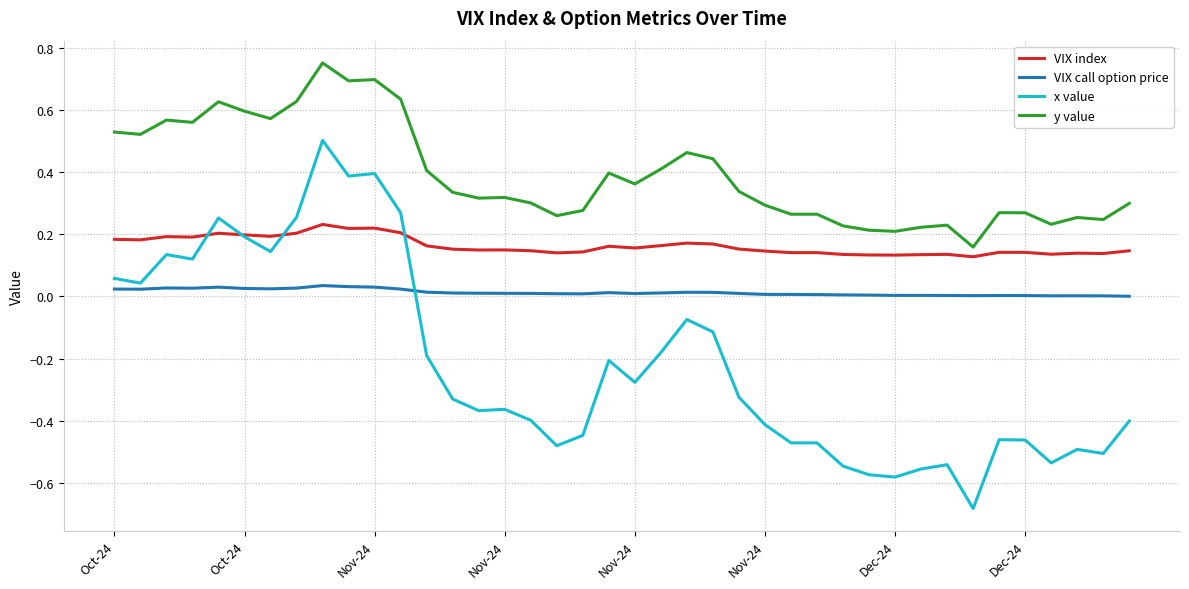

List the series in order of their overall mean, lowest first.

x value, VIX call option price, VIX index, y value